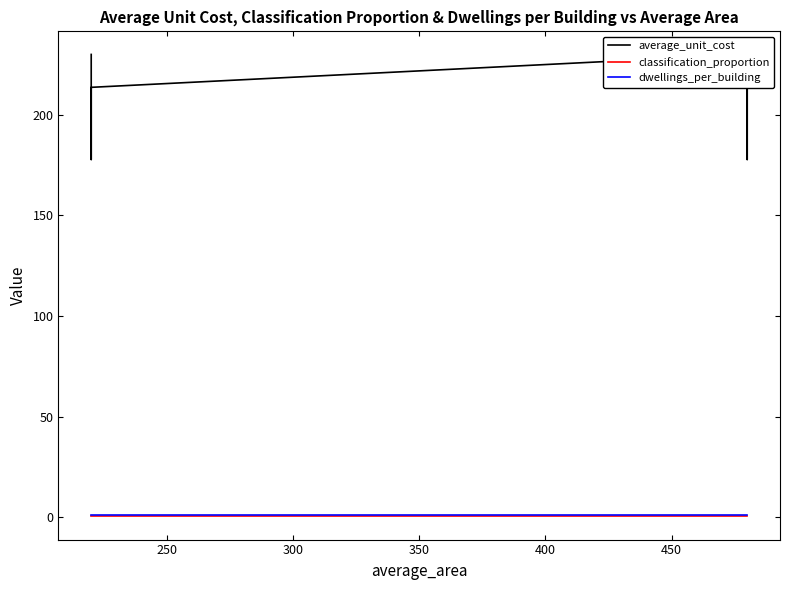

True or false: average_unit_cost and classification_proportion cross at least once.

False